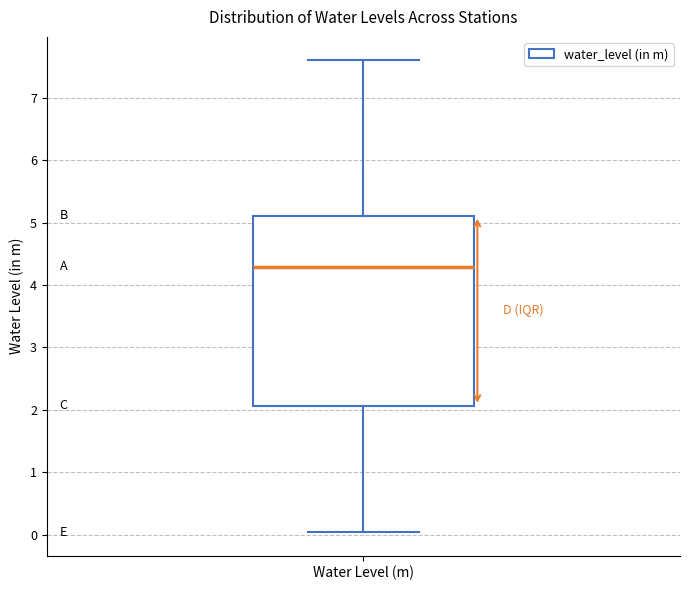

Where does the lower whisker of the box for Water Level (m) end on the y-axis? The values are not printed on the chart, so give them approximately, as read against the axis.

0.0